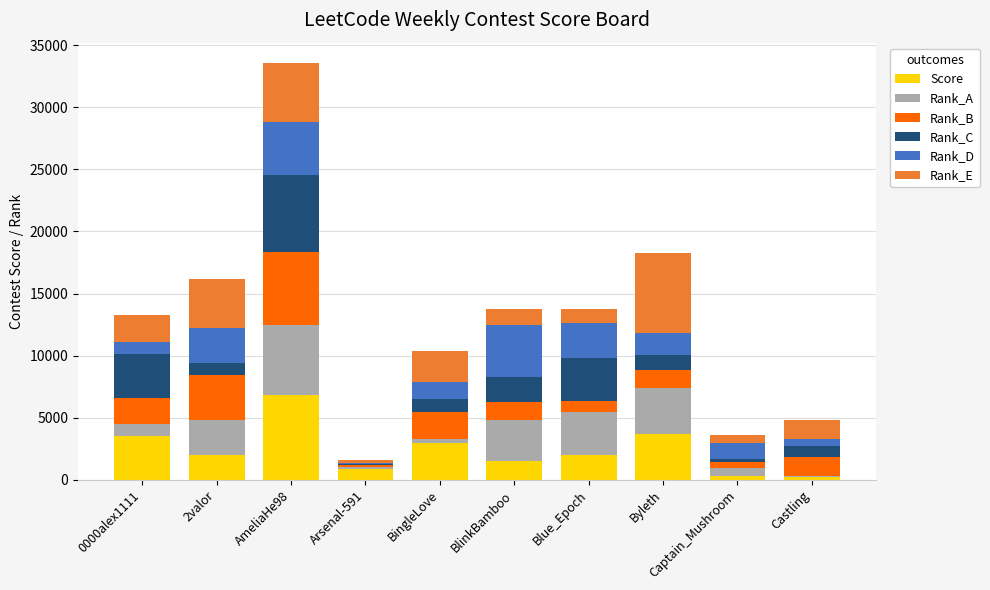

What is the total value across all series at BlinkBamboo?

13744